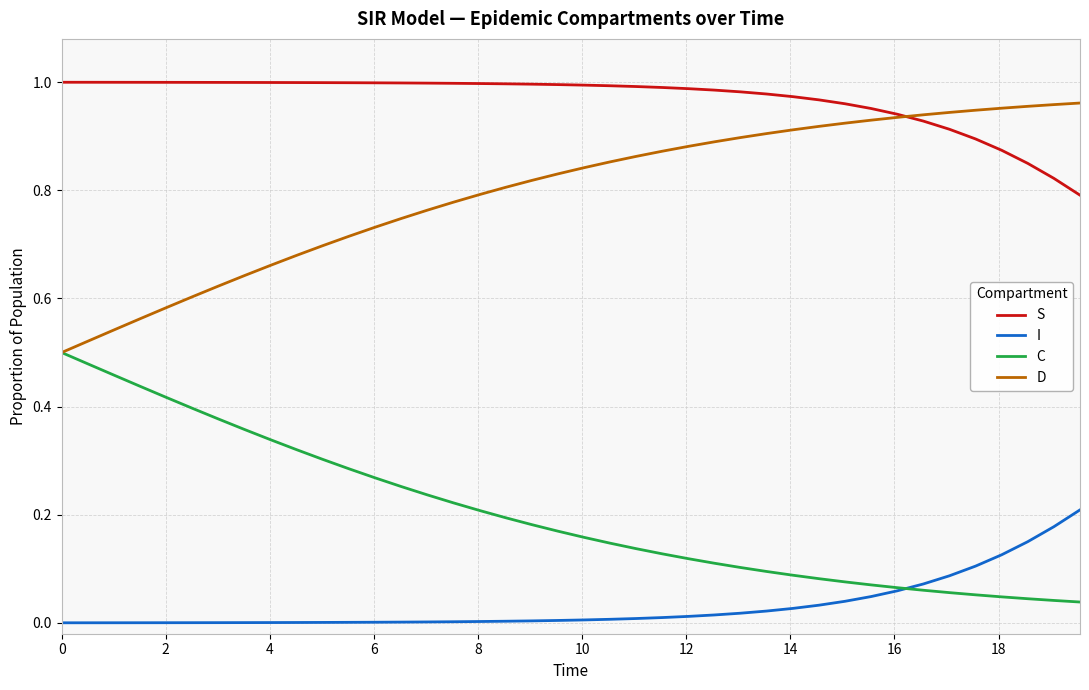

True or false: I and S intersect in this chart.

False